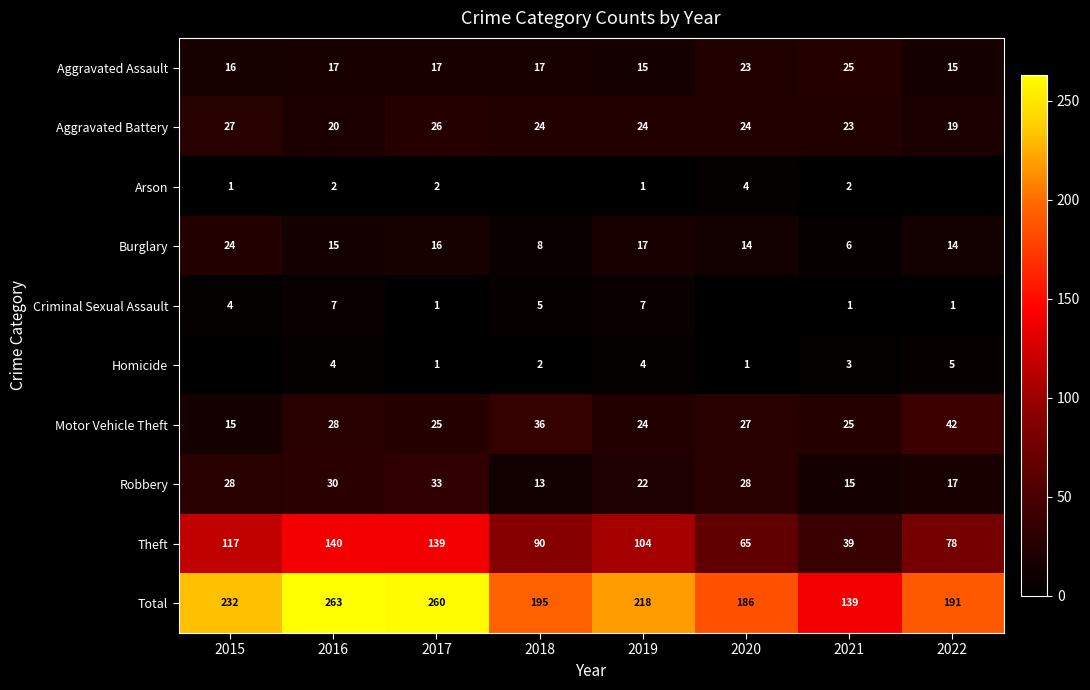

What is the difference between the Robbery values at 2021 and 2017?

18